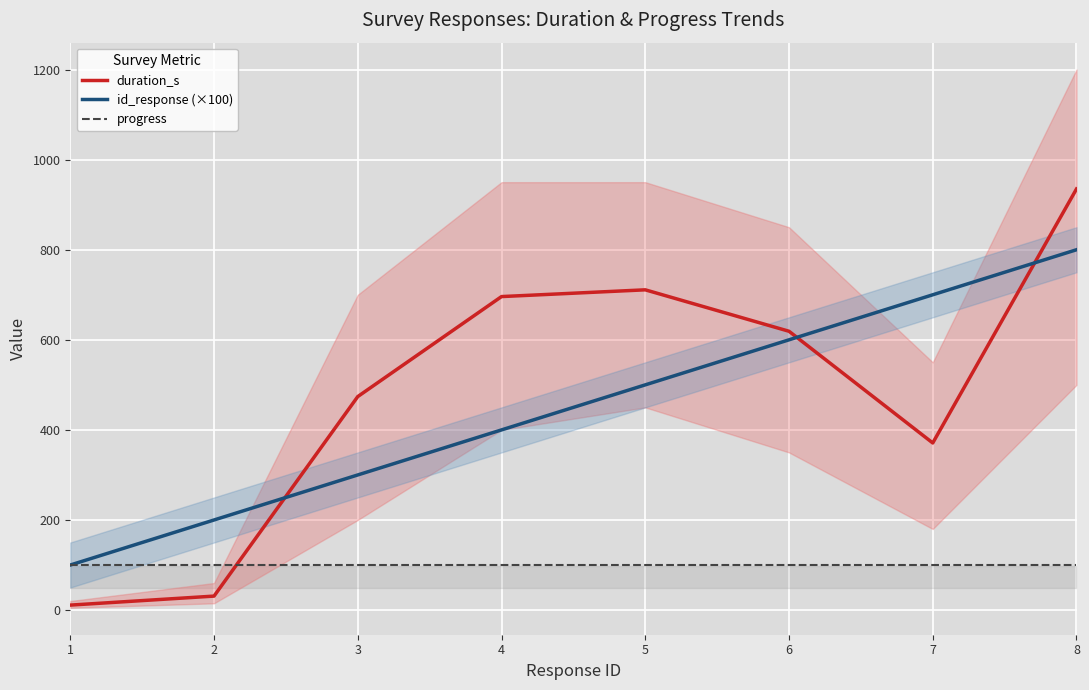

How many lines are shown in the chart?

3